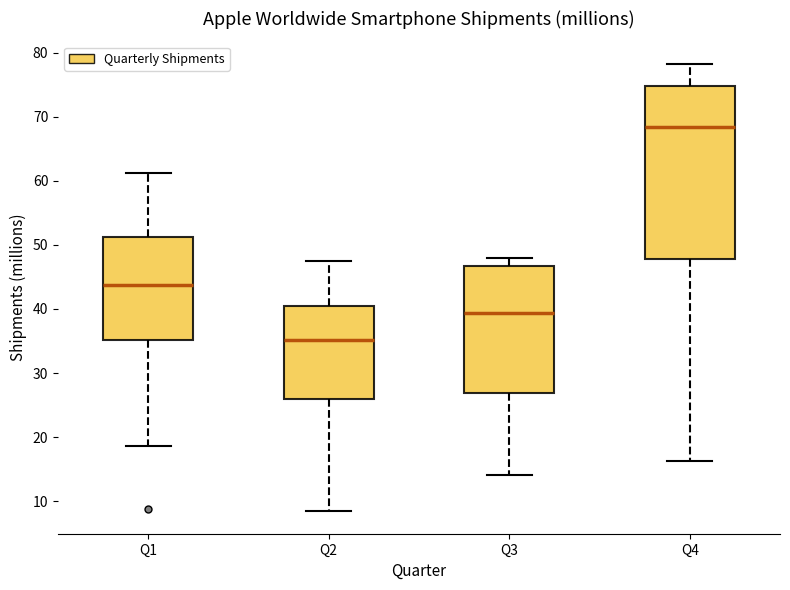

Where does the median line of the box for Q3 sit on the y-axis? The values are not printed on the chart, so give them approximately, as read against the axis.

39